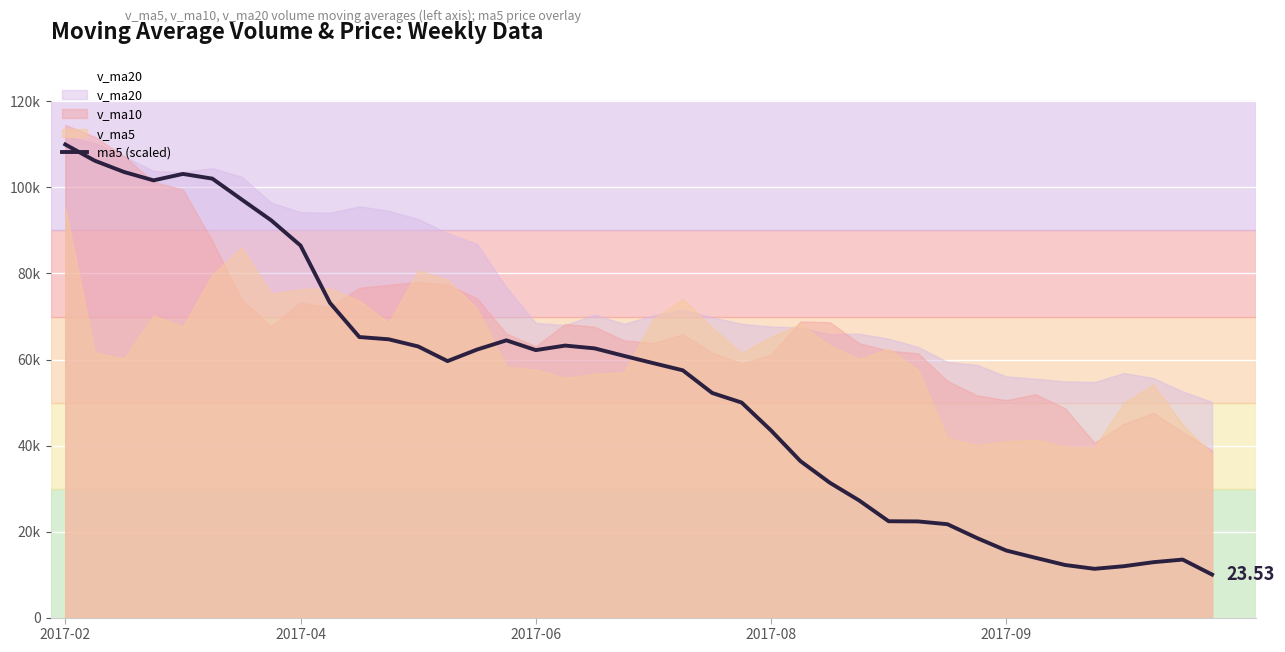

Is it true that the value at 7 is 92374.4?

True